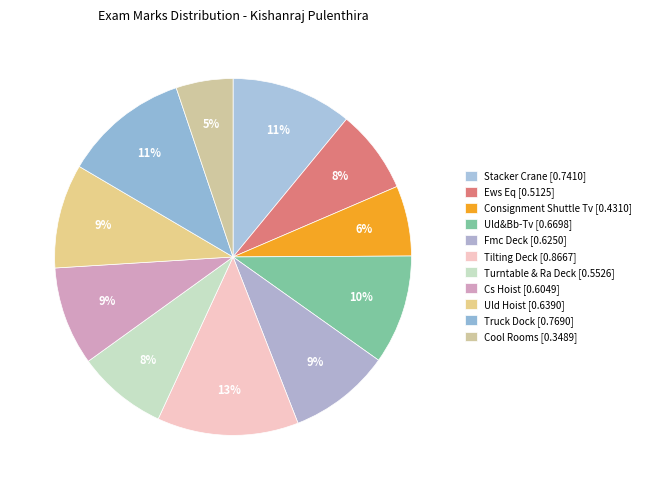

Between Stacker Crane and Fmc Deck, which is larger?

Stacker Crane